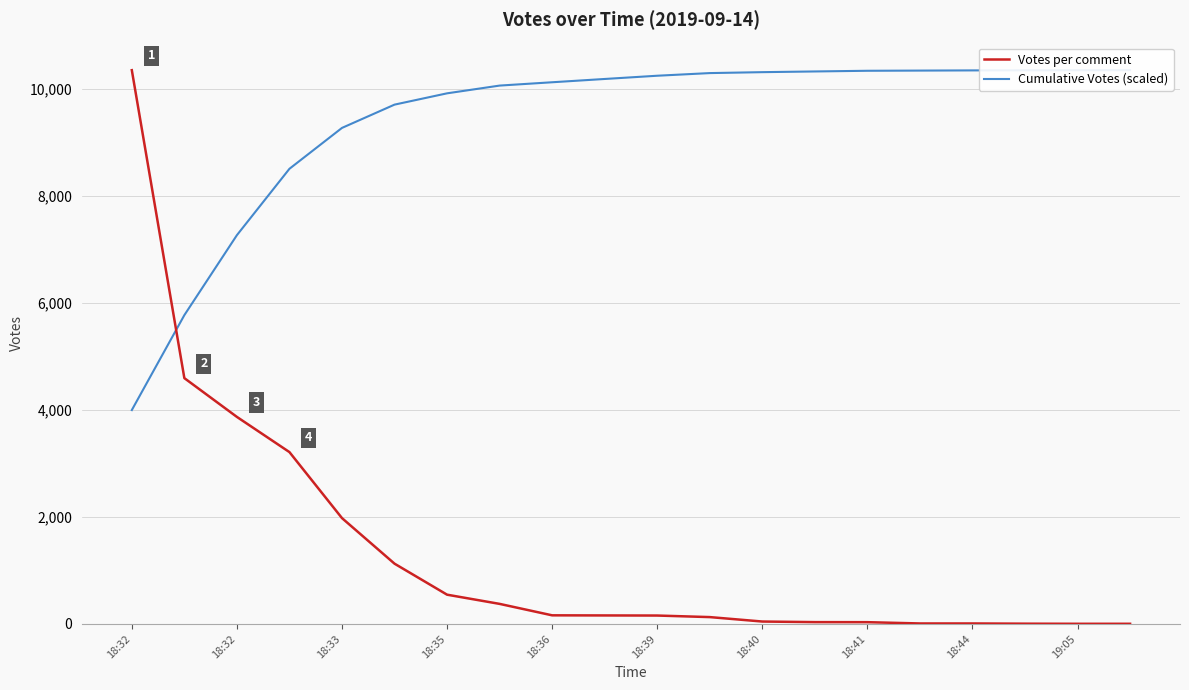

What is the sum of the Cumulative Votes (scaled) values at 10 and 11?

20549.6